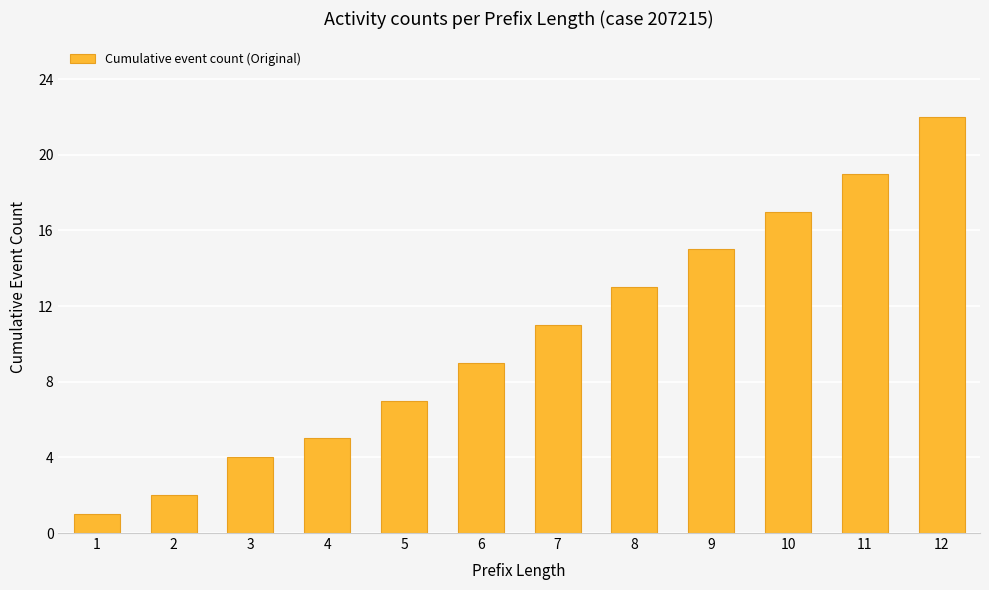

Where is the data nearest to the value 11?

7